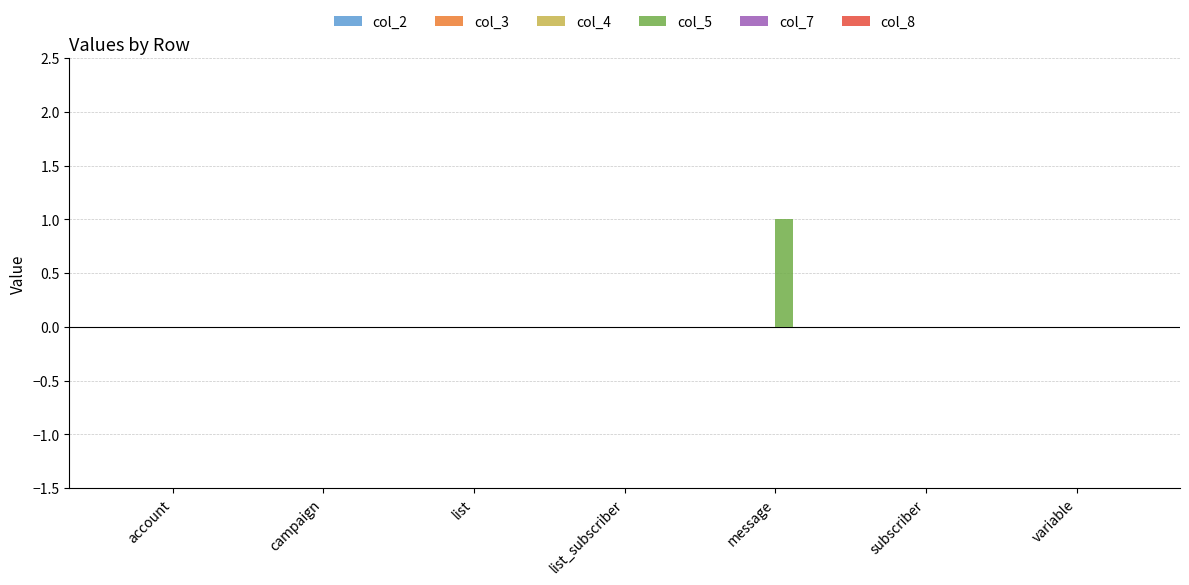

Which category has the highest value across all series?

message